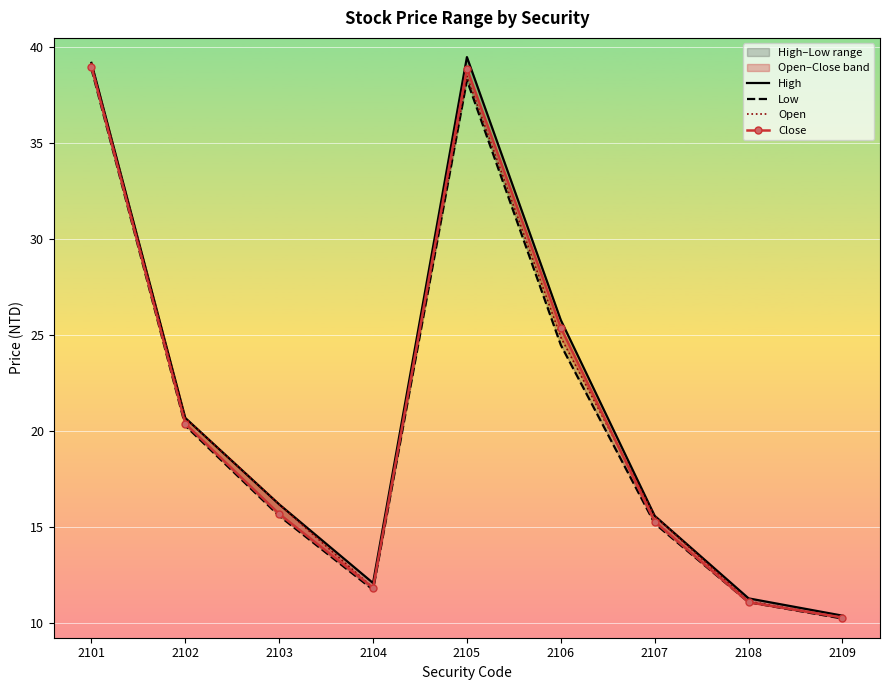

Which has a higher value, 2101 or 2106?

2101